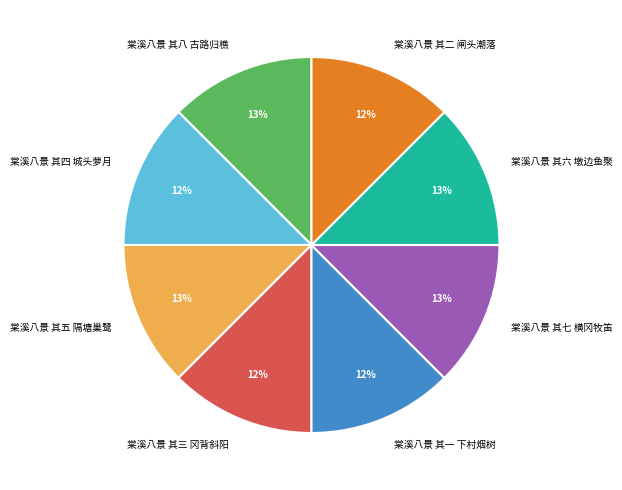

To the nearest percent, what percentage of the pie is 棠溪八景 其五 隔塘巢鹭?

13%